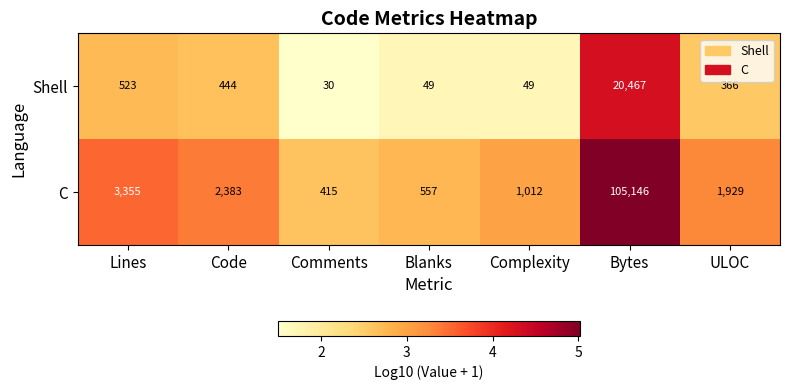

What is the maximum value for C?

105146